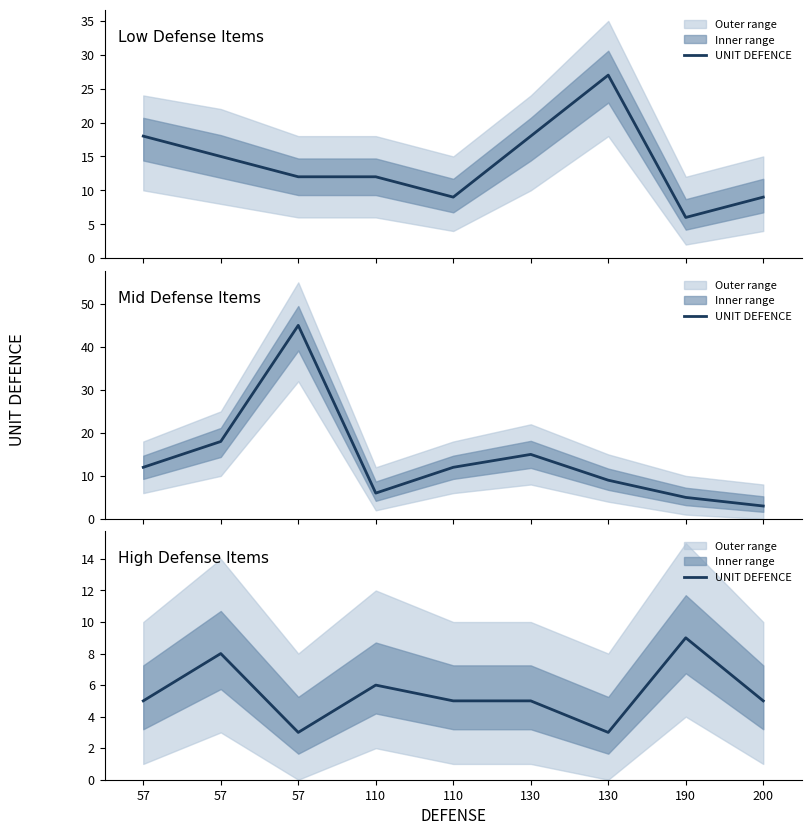

Count the number of data series in this chart.

1